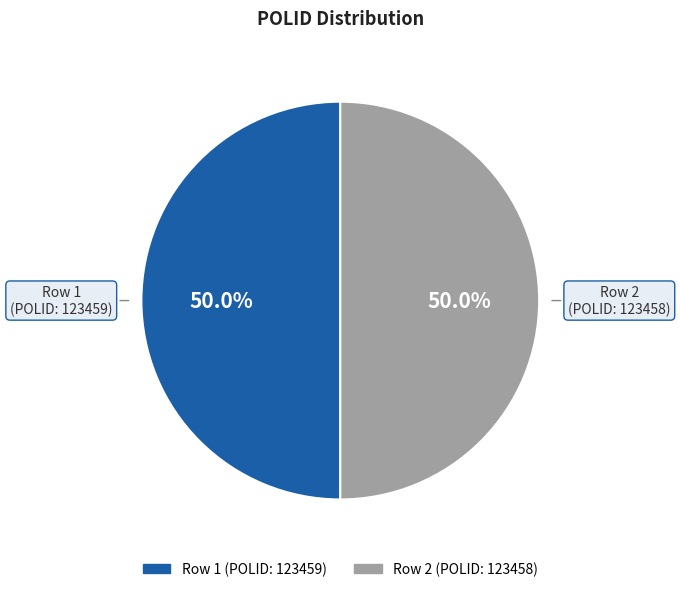

What is the largest slice in the pie chart?

1